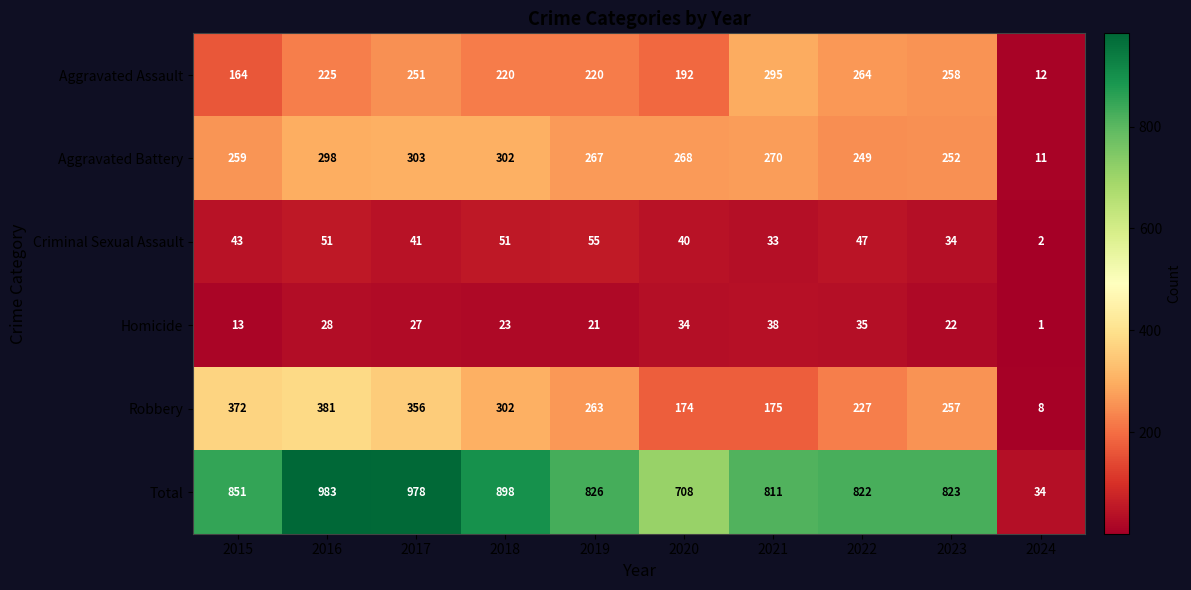

Between 2018 and 2024, which series saw the biggest shift?

Total